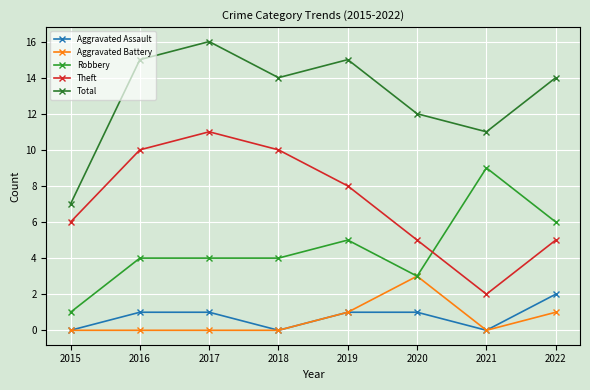

How many data points does each series have?

8